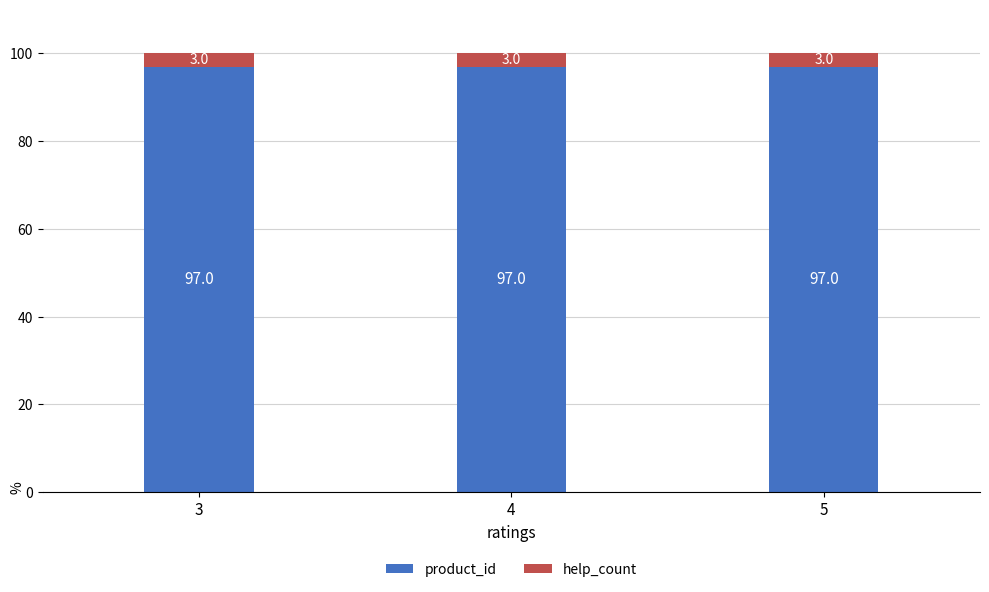

What is the average value of the product_id series?

97